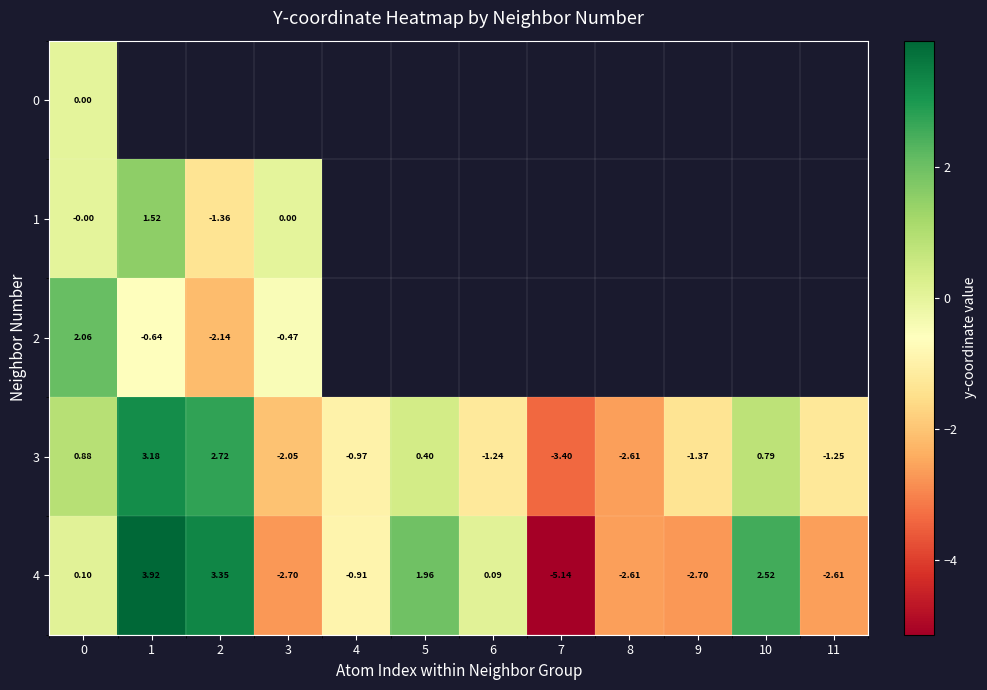

List the series in order of their peak value, highest first.

4, 3, 2, 1, 0